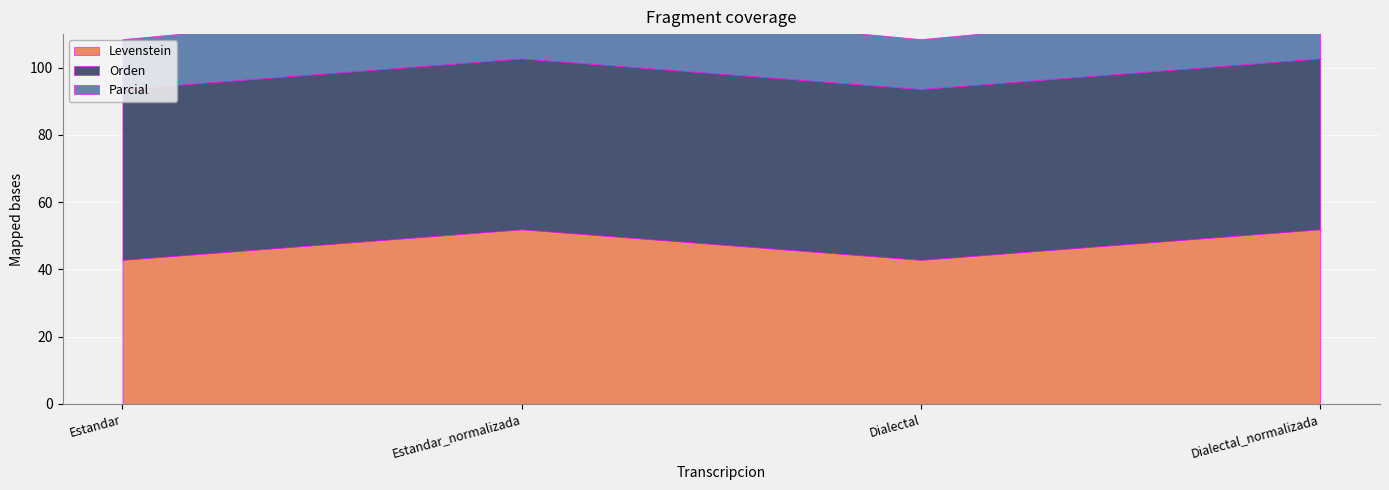

Reading left to right, list all the values displayed in this chart.

Levenstein: Estandar=42.9	Estandar_normalizada=51.9	Dialectal=42.9	Dialectal_normalizada=51.9
Parcial: Estandar=57.7	Estandar_normalizada=68.7	Dialectal=57.7	Dialectal_normalizada=68.7
Orden: Estandar=50.8	Estandar_normalizada=50.8	Dialectal=50.8	Dialectal_normalizada=50.8